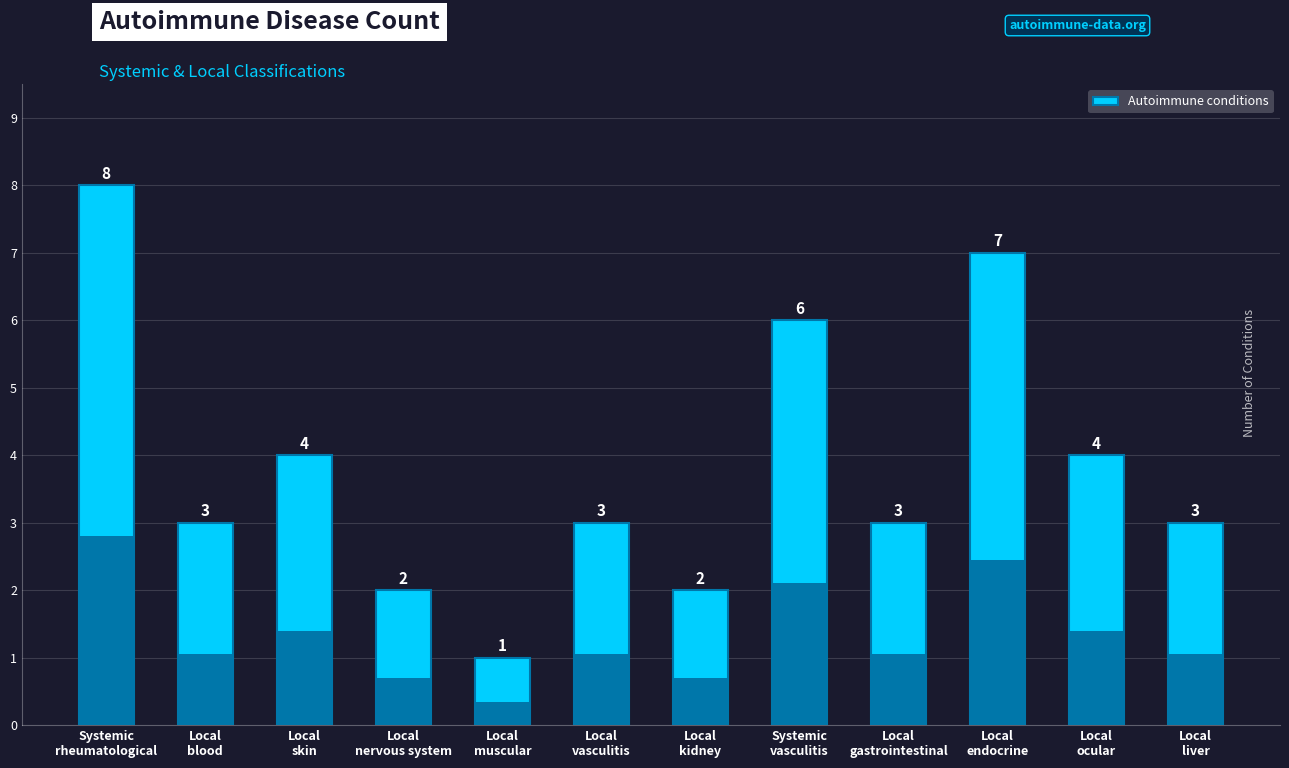

Which label corresponds to the largest value in the chart?

Systemic
rheumatological